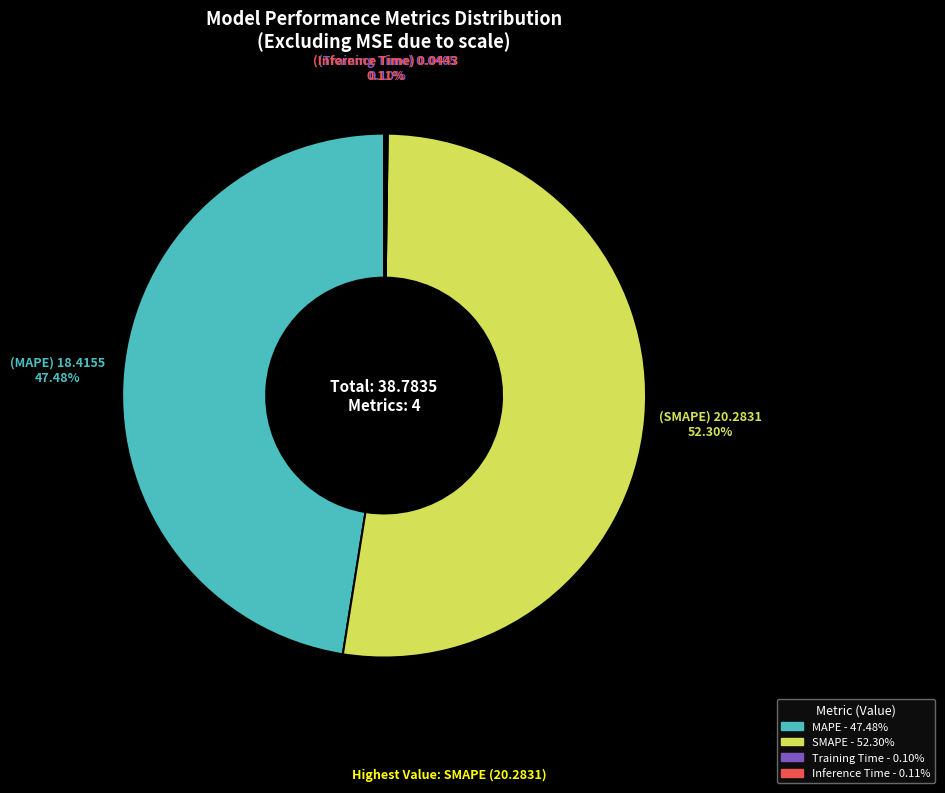

Is there any slice that represents more than half of the pie?

Yes